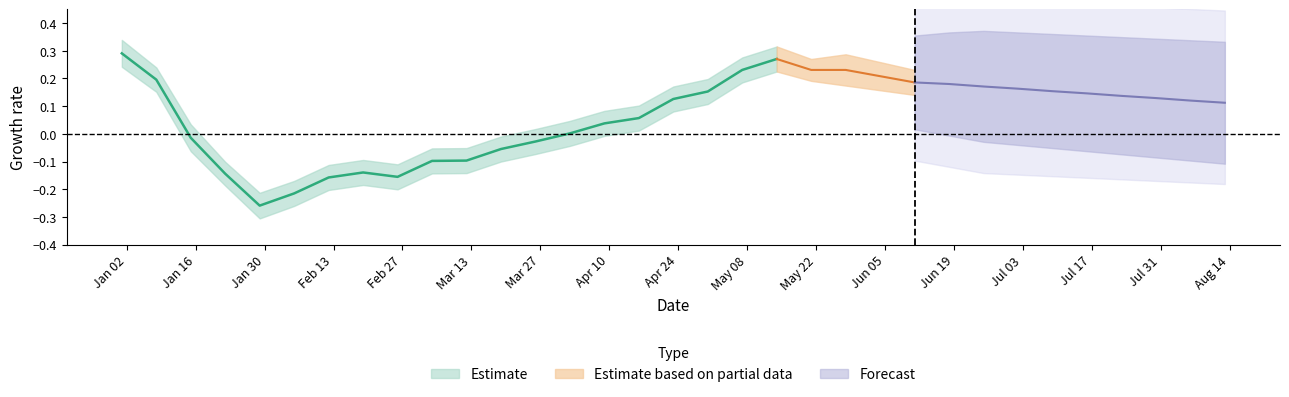

The chart shows a value of 0.2 at 2023-05-07. True or false?

True